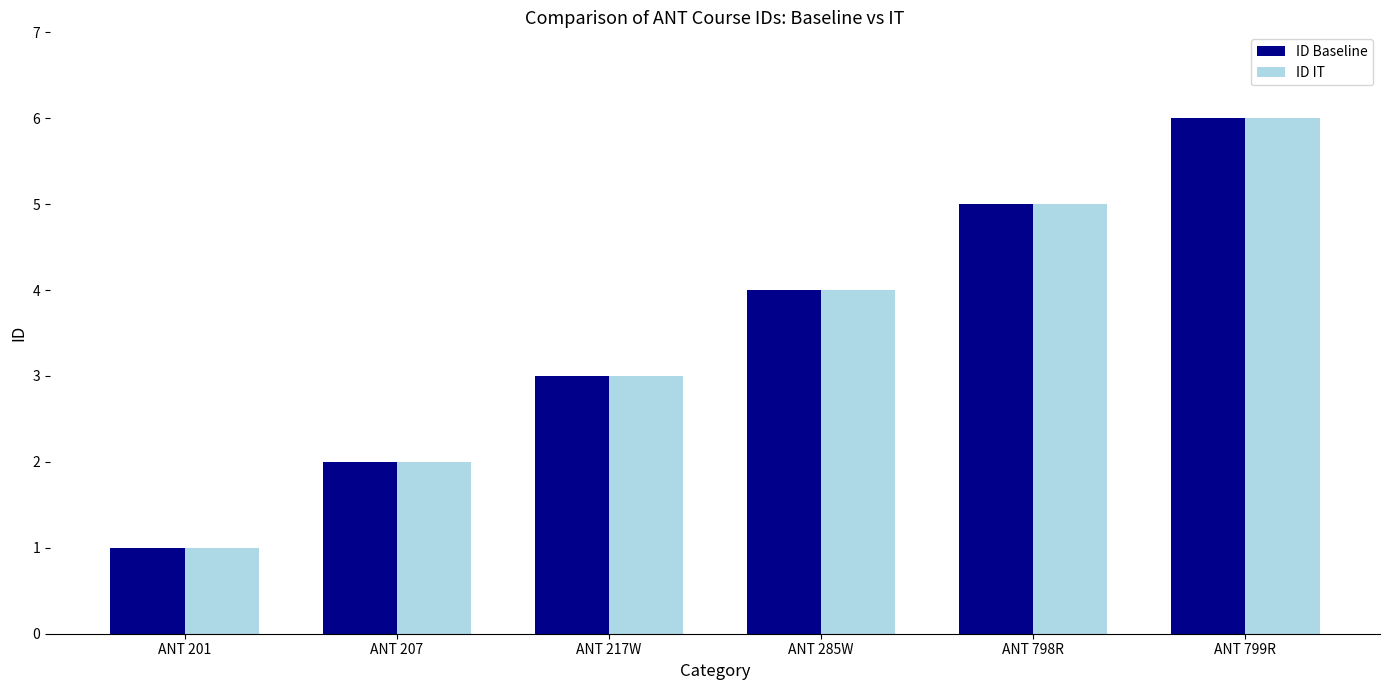

What is the total value across all series at ANT 217W?

6